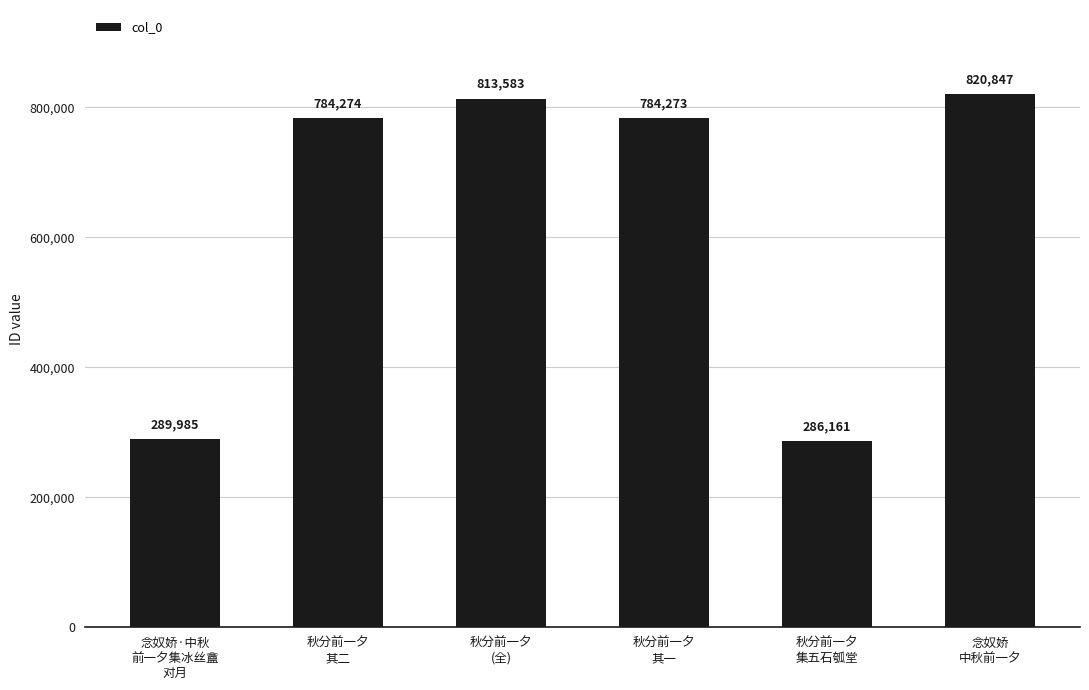

At which category does the chart reach its peak across all series?

念奴娇
中秋前一夕